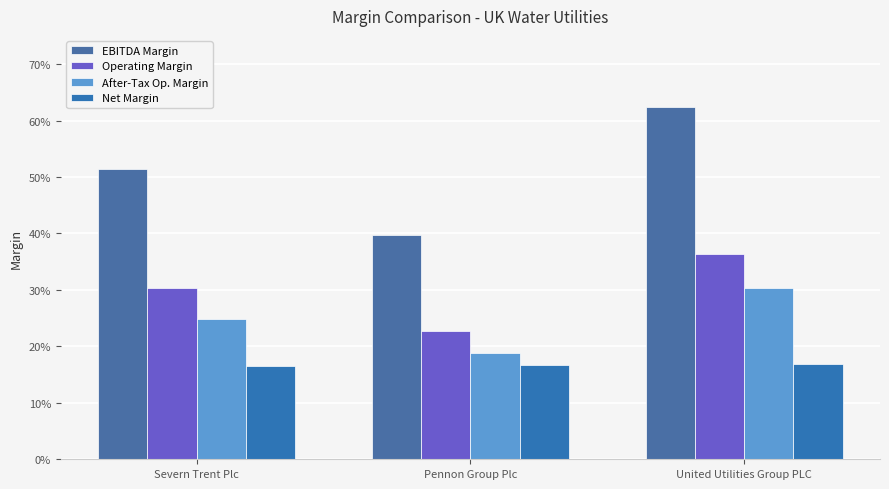

Rank the series by their maximum value, from highest to lowest.

EBITDA Margin, Operating Margin, After-Tax Op. Margin, Net Margin